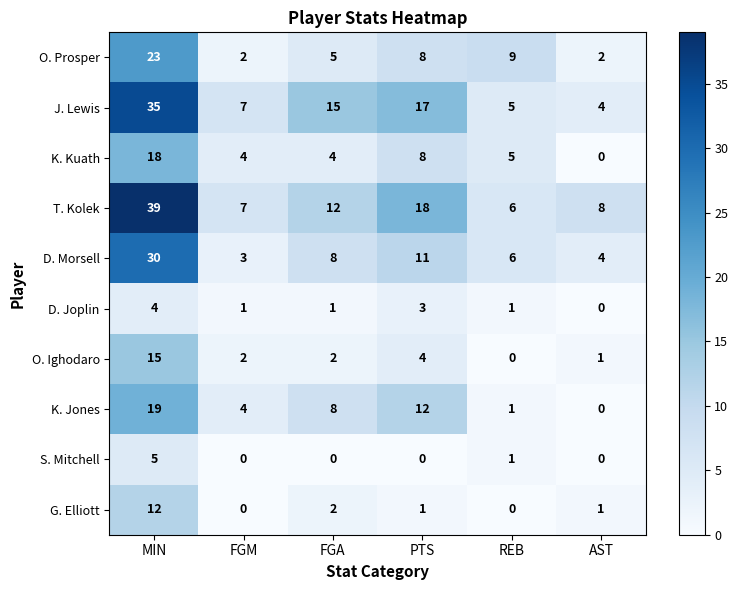

At how many categories does at least one series exceed 1?

6